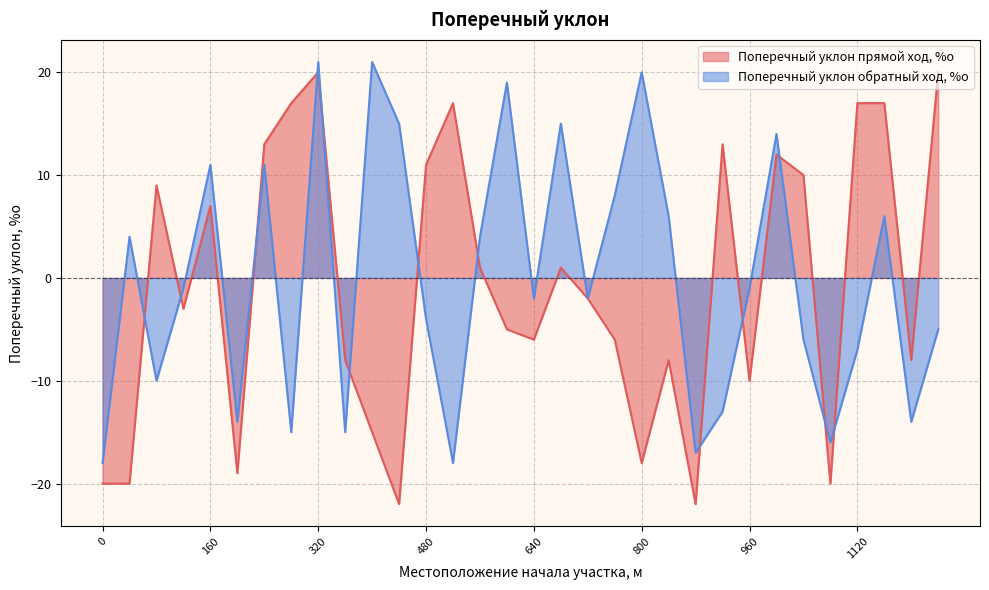

What is the total value across all series at 1040?

4